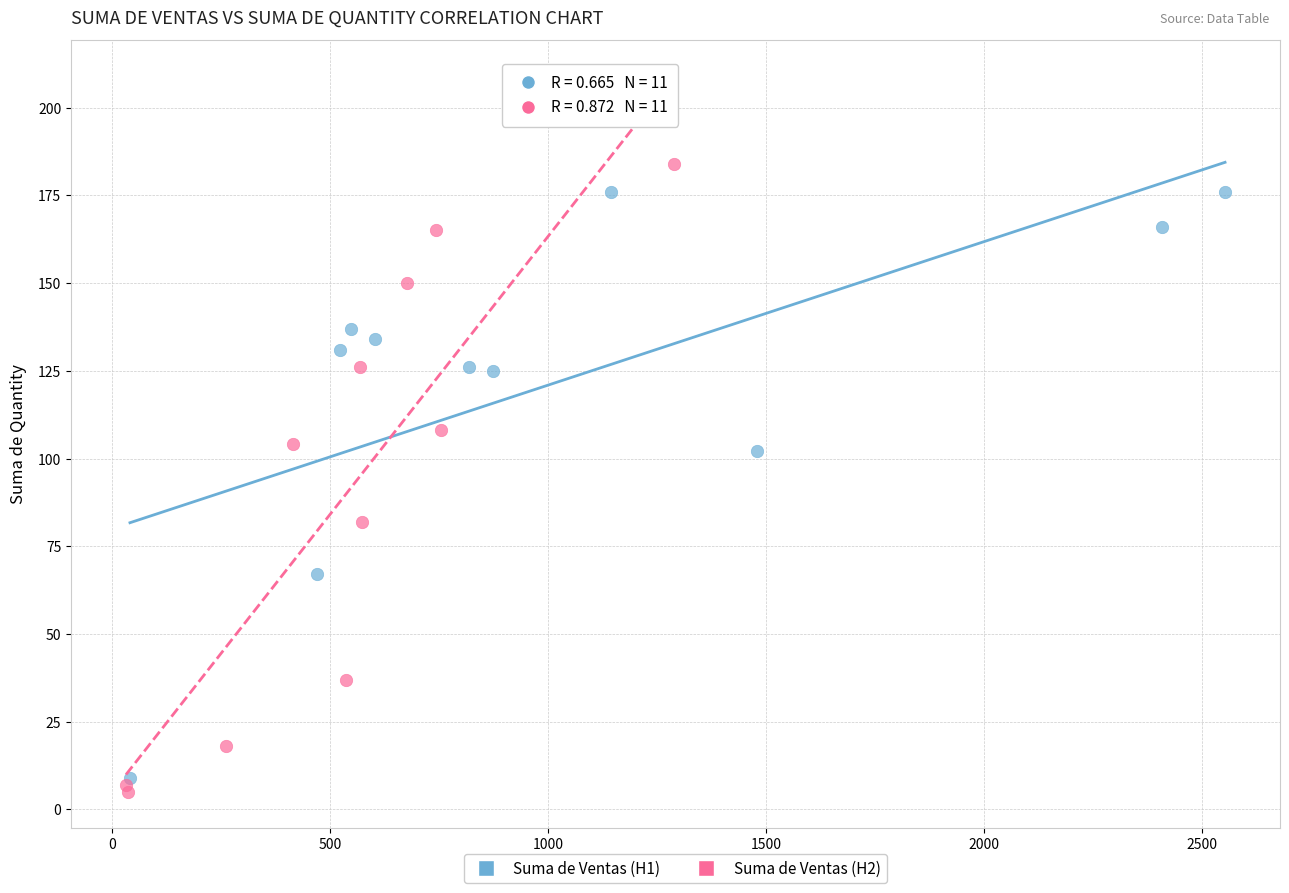

Which series contains the lowest Y value?

Suma de Ventas (H2)